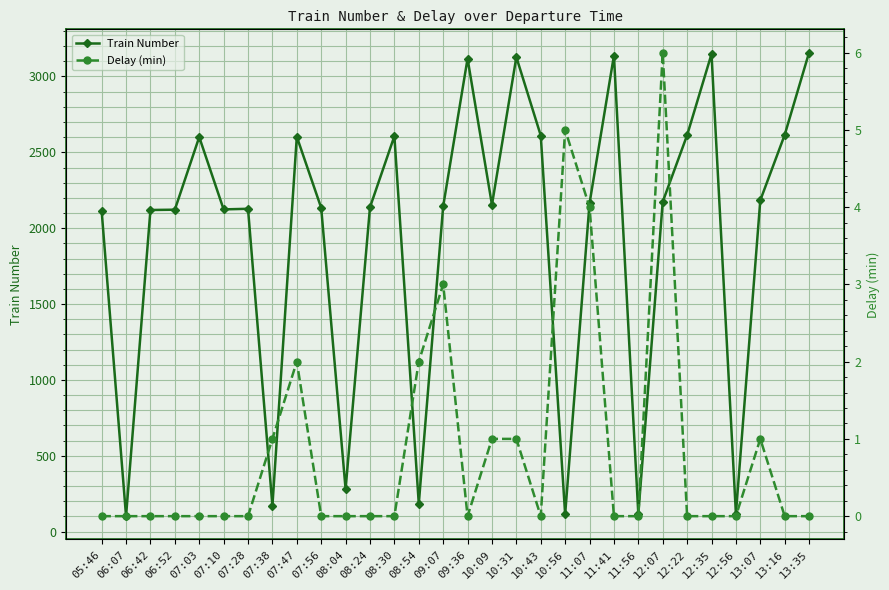

What is the maximum value for Delay (min)?

6